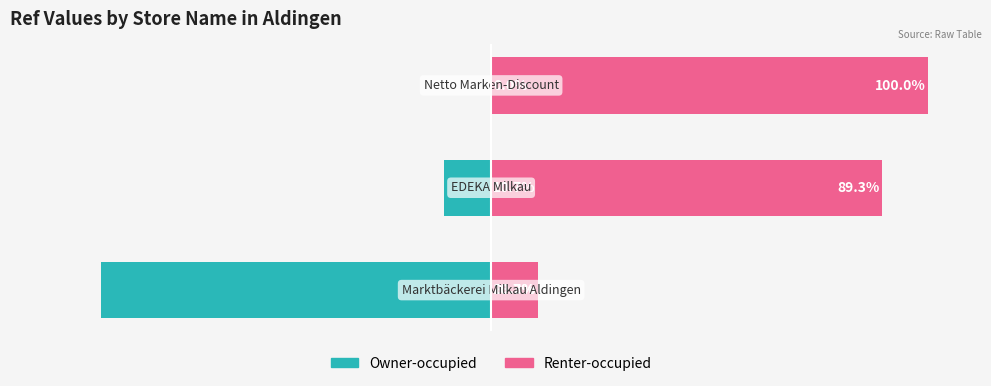

The value of Ref (left) at 0 is -89.3. True or false?

True